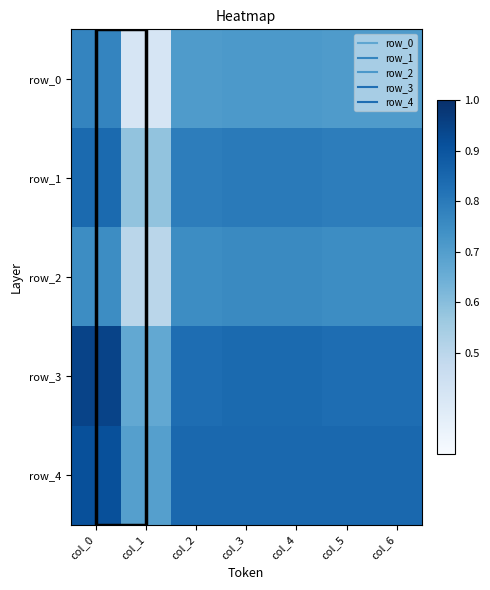

At which category does the chart reach its minimum across all series?

col_1